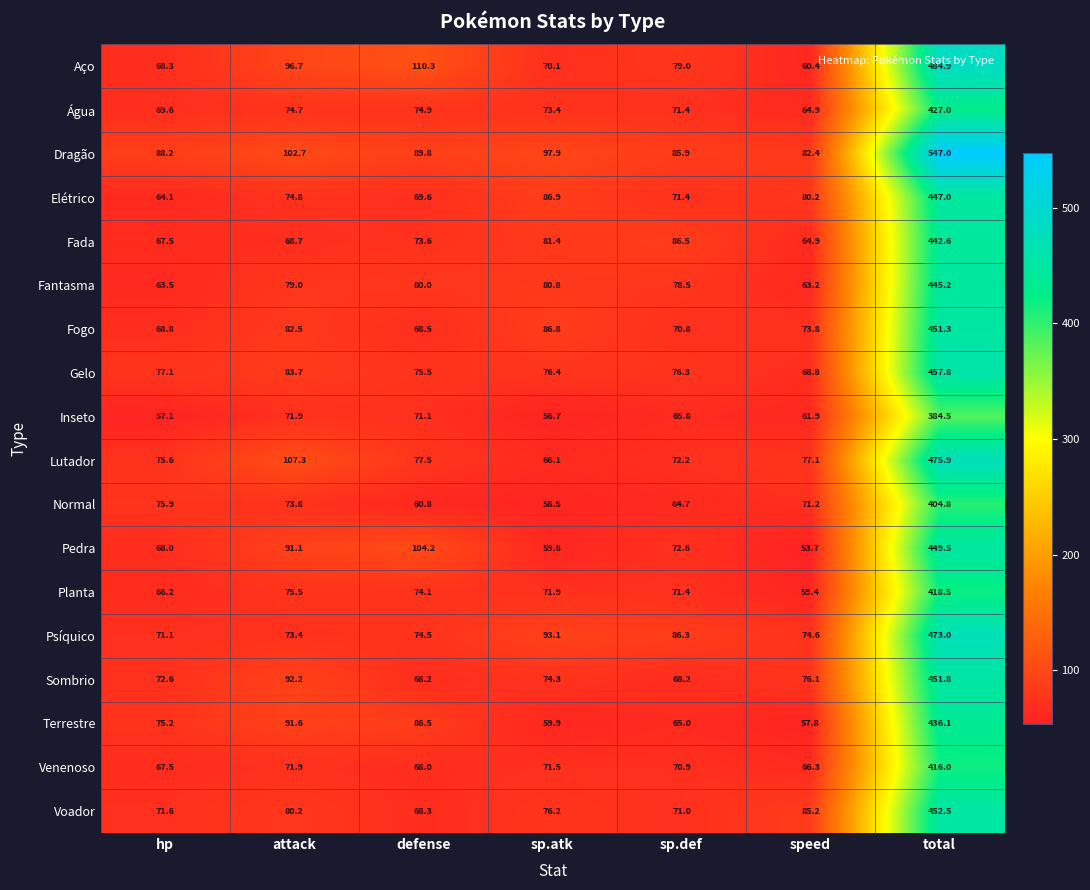

What is the maximum value shown in the chart?

547.0